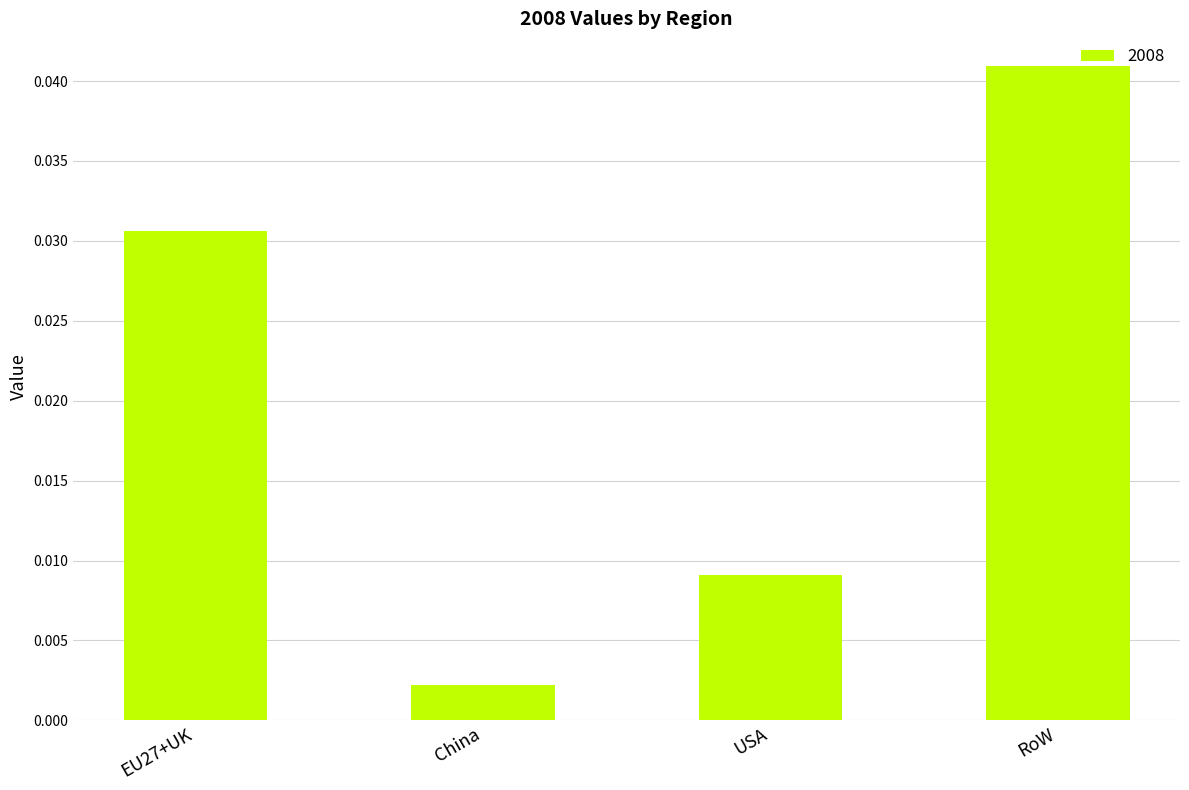

Rank the categories by value from highest to lowest.

RoW, EU27+UK, USA, China